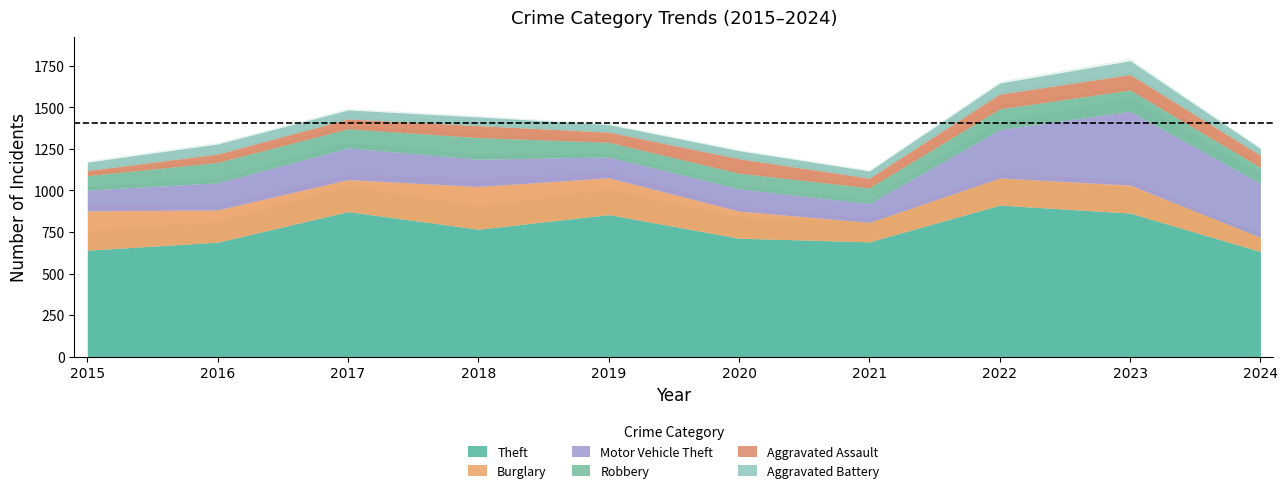

At which category is the sum across all series the highest?

2023